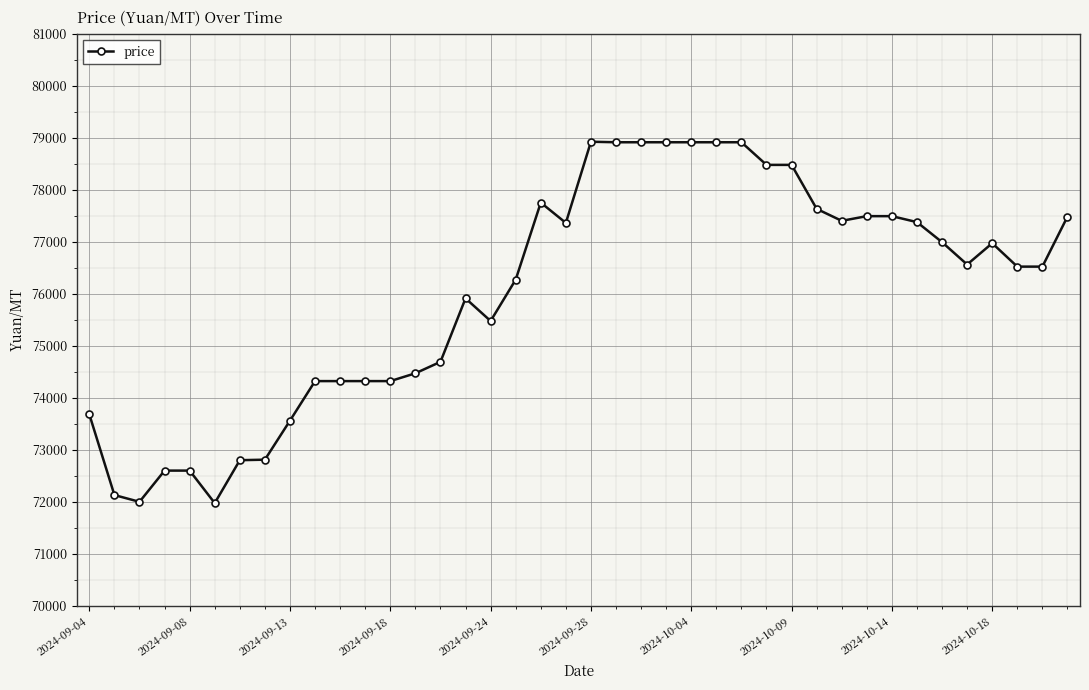

What is the value of the 30th point from the left?

77630